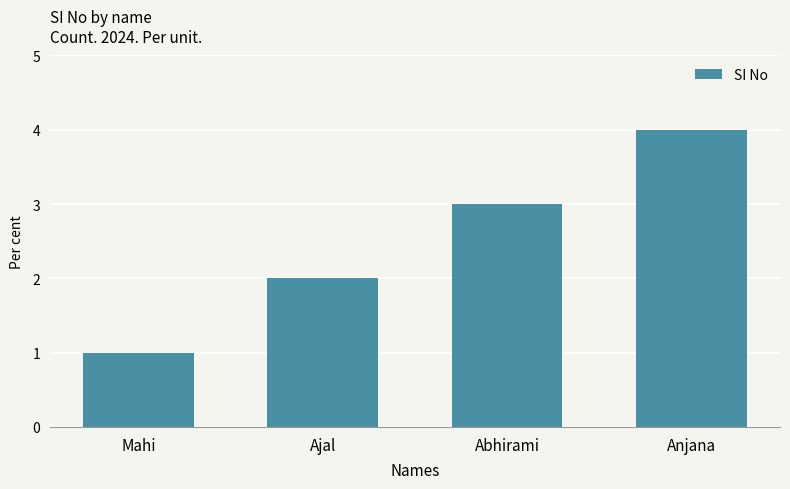

What is the label of the 3rd bar from the right?

Ajal